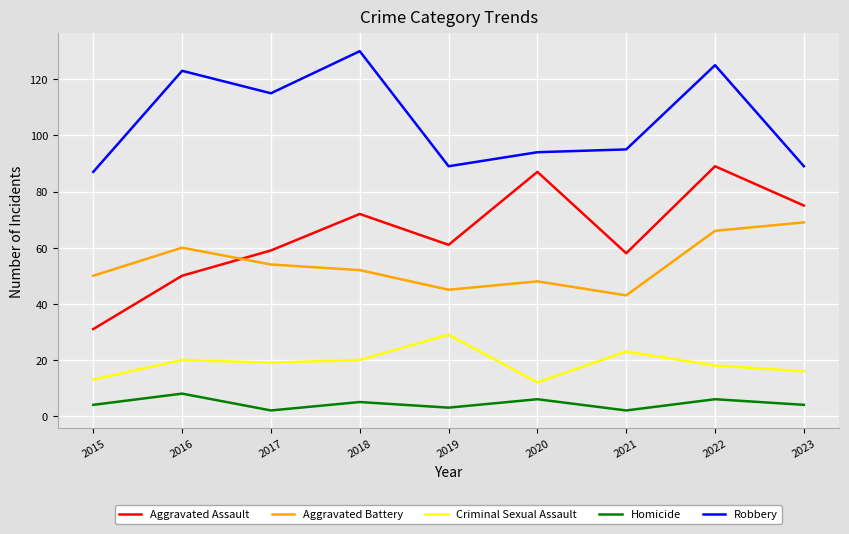

Which category has the lowest value in the Aggravated Battery series?

2021